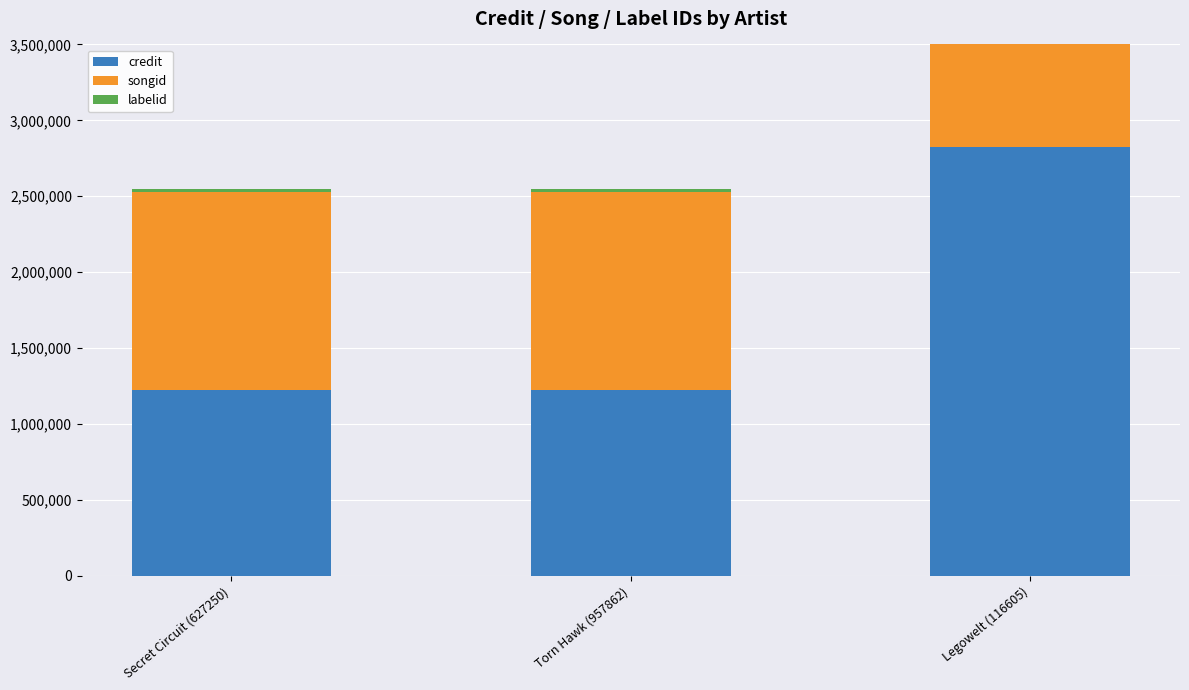

Which series has the largest range (max minus min)?

credit